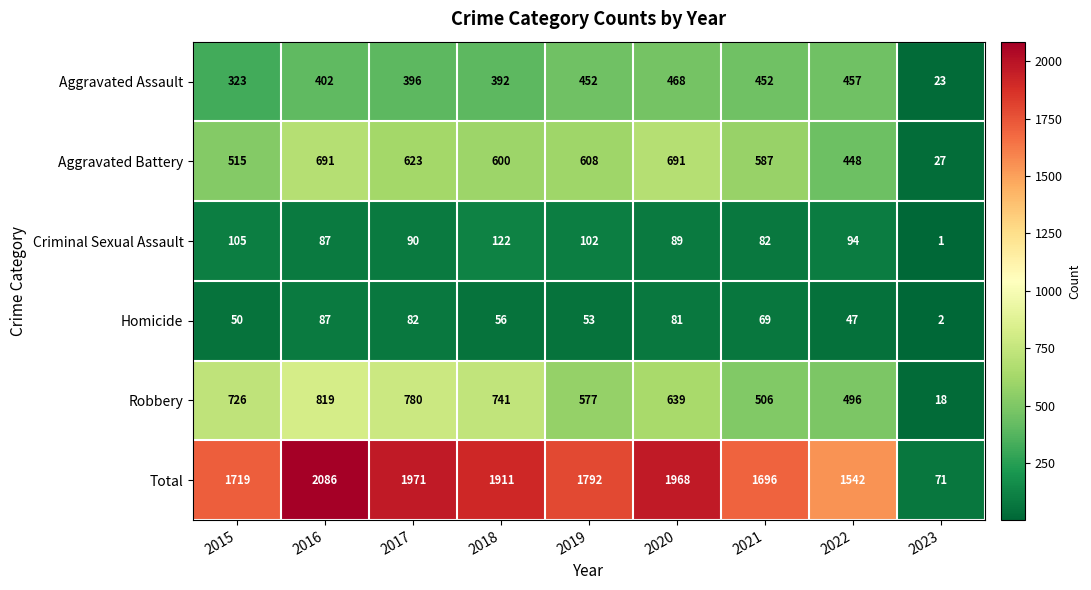

Rank the series at 2015 from highest to lowest value.

Total, Robbery, Aggravated Battery, Aggravated Assault, Criminal Sexual Assault, Homicide